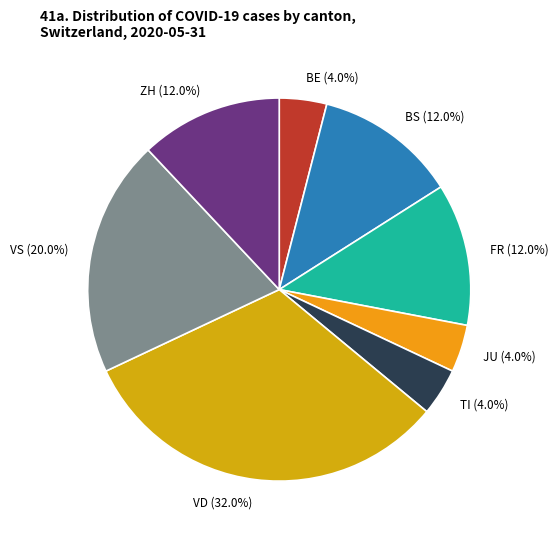

Does TI (4.0%) represent more than half of the total?

No